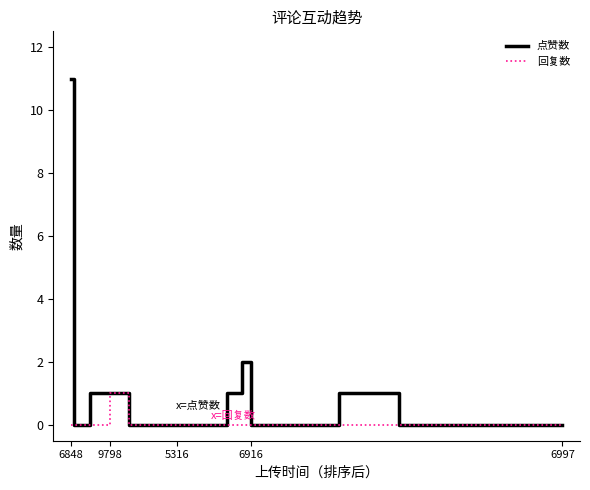

Which series has the largest range (max minus min)?

点赞数